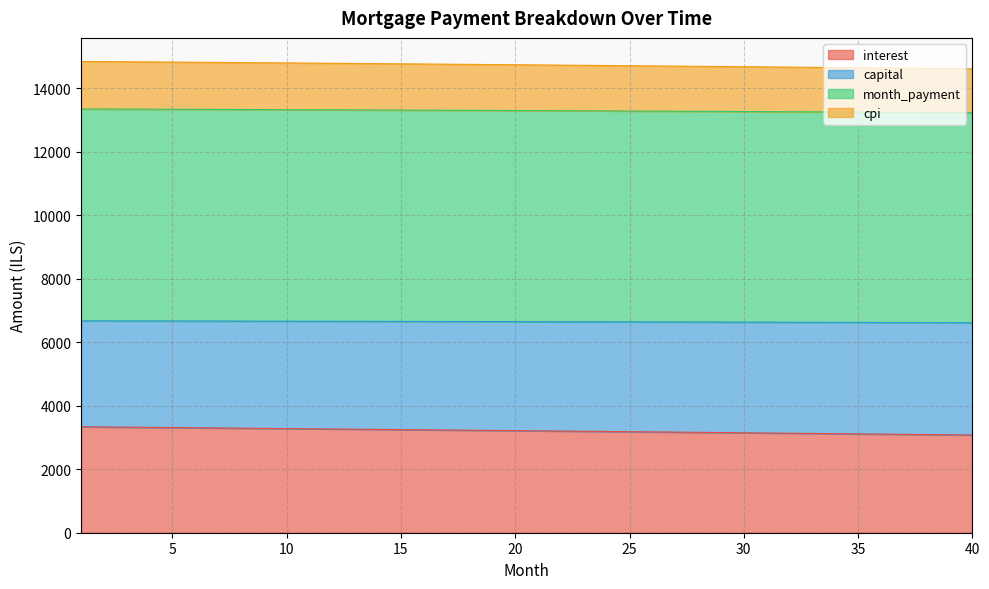

Which series has the largest range (max minus min)?

interest